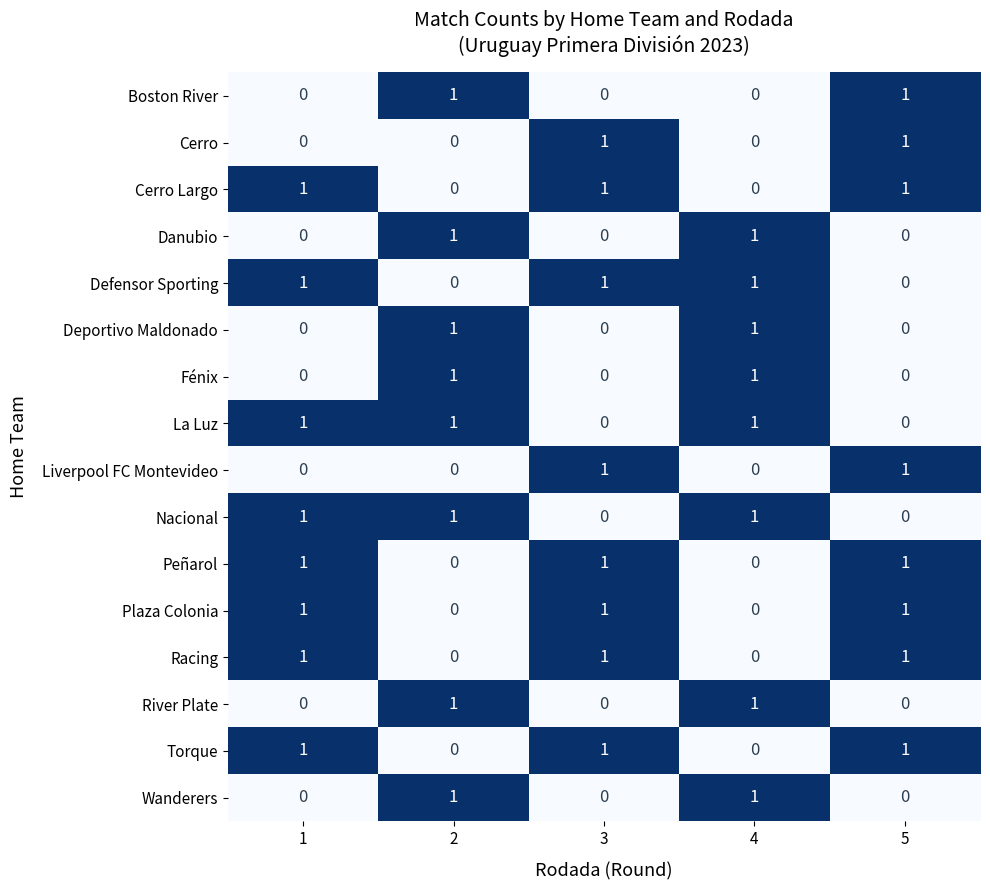

Is the value of Torque at 4 greater than the value of Nacional at 1?

No